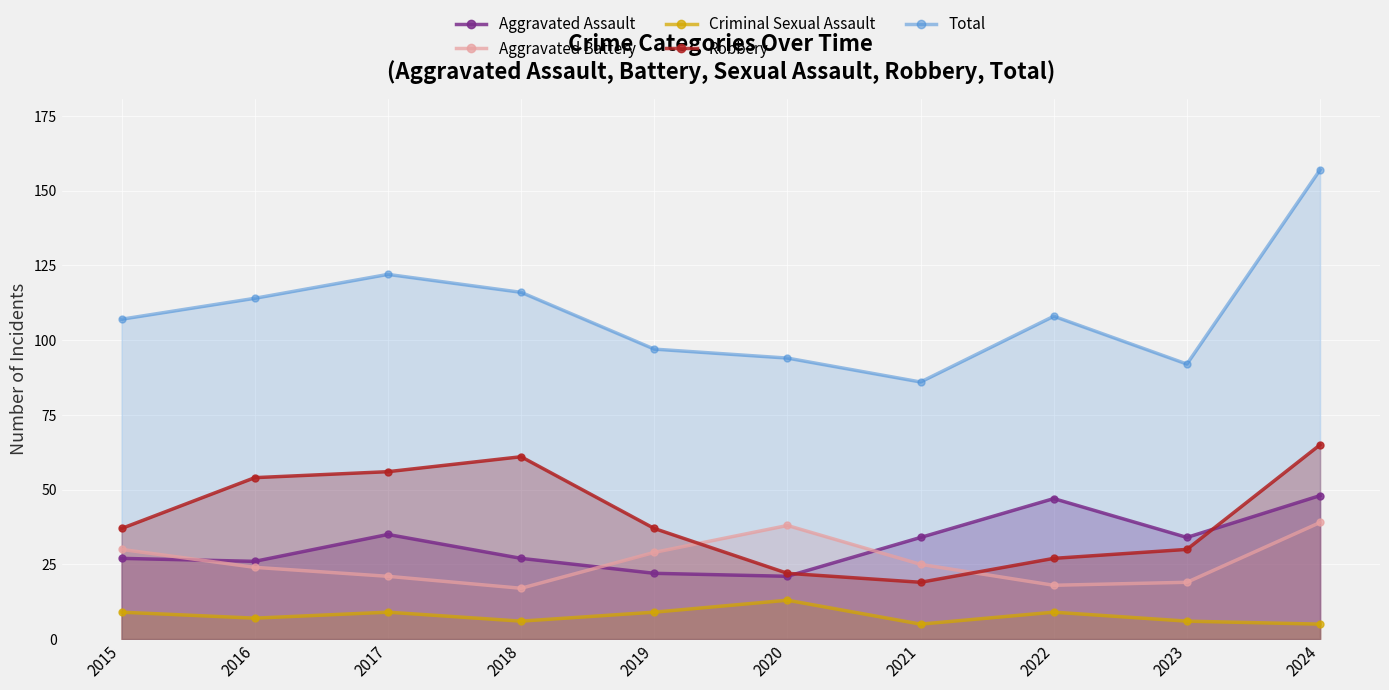

List the labels in order of Aggravated Assault value, smallest first.

2020, 2019, 2016, 2015, 2018, 2021, 2023, 2017, 2022, 2024